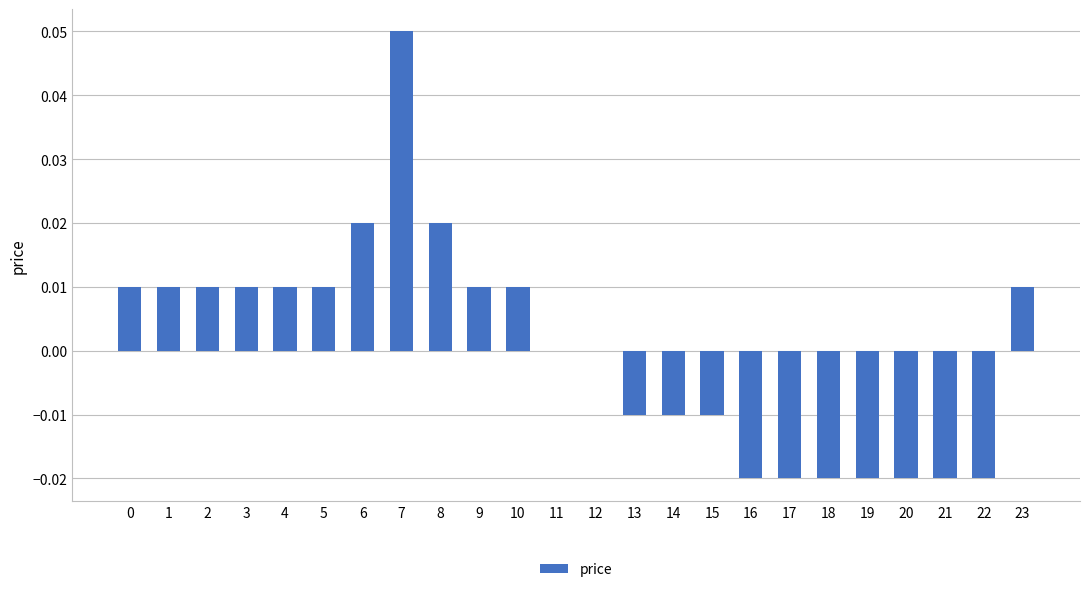

Is it true that the value at 14 is -0.0?

True